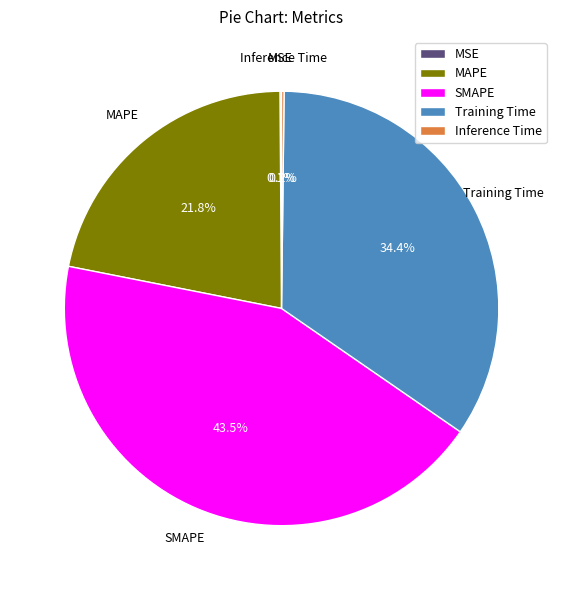

Is there a majority slice in this chart?

No